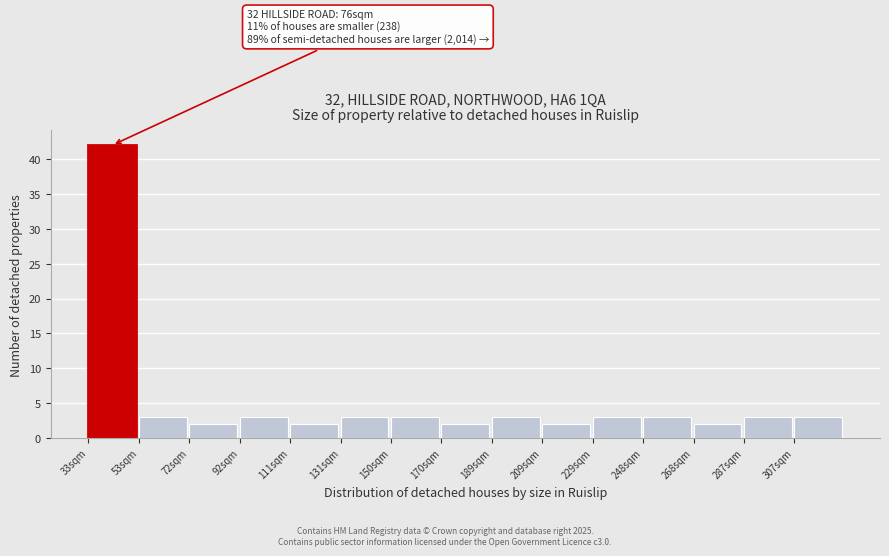

Reading right to left, list all the values displayed in this chart.

307sqm=3	287sqm=3	268sqm=2	248sqm=3	229sqm=3	209sqm=2	189sqm=3	170sqm=2	150sqm=3	131sqm=3	111sqm=2	92sqm=3	72sqm=2	53sqm=3	33sqm=42